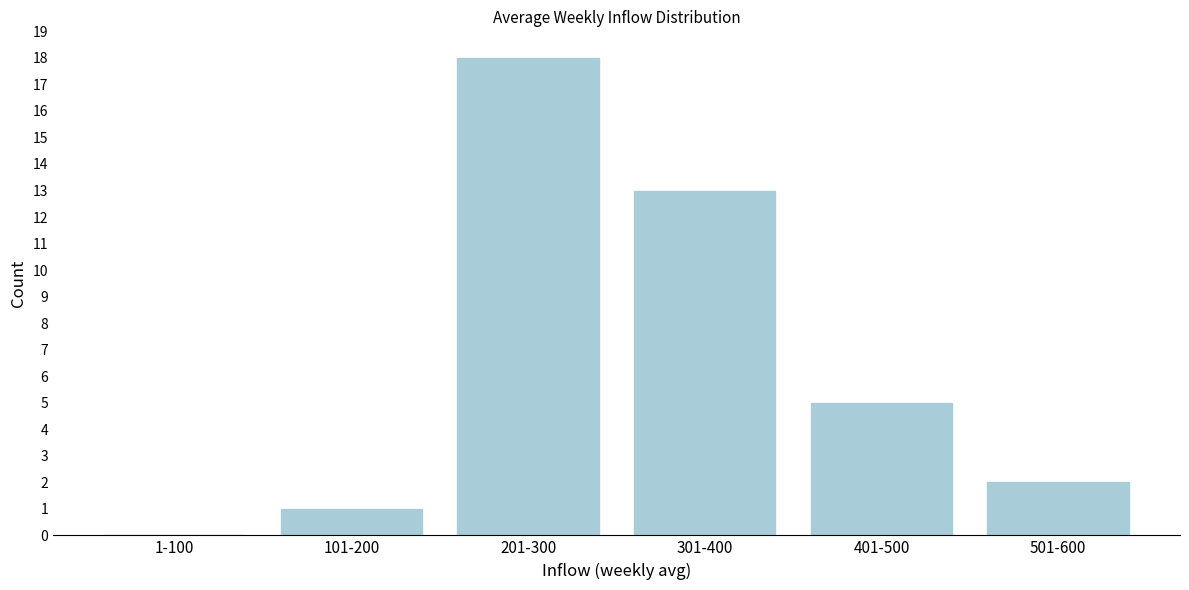

Reading left to right, list all the values displayed in this chart.

1-100=0	101-200=1	201-300=18	301-400=13	401-500=5	501-600=2